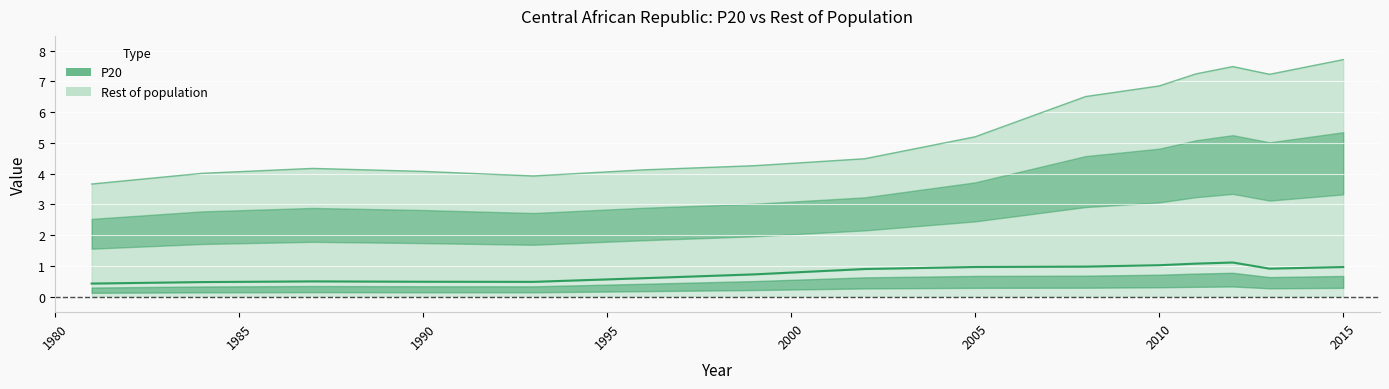

Where is Rest of population nearest to the value 5?

2005